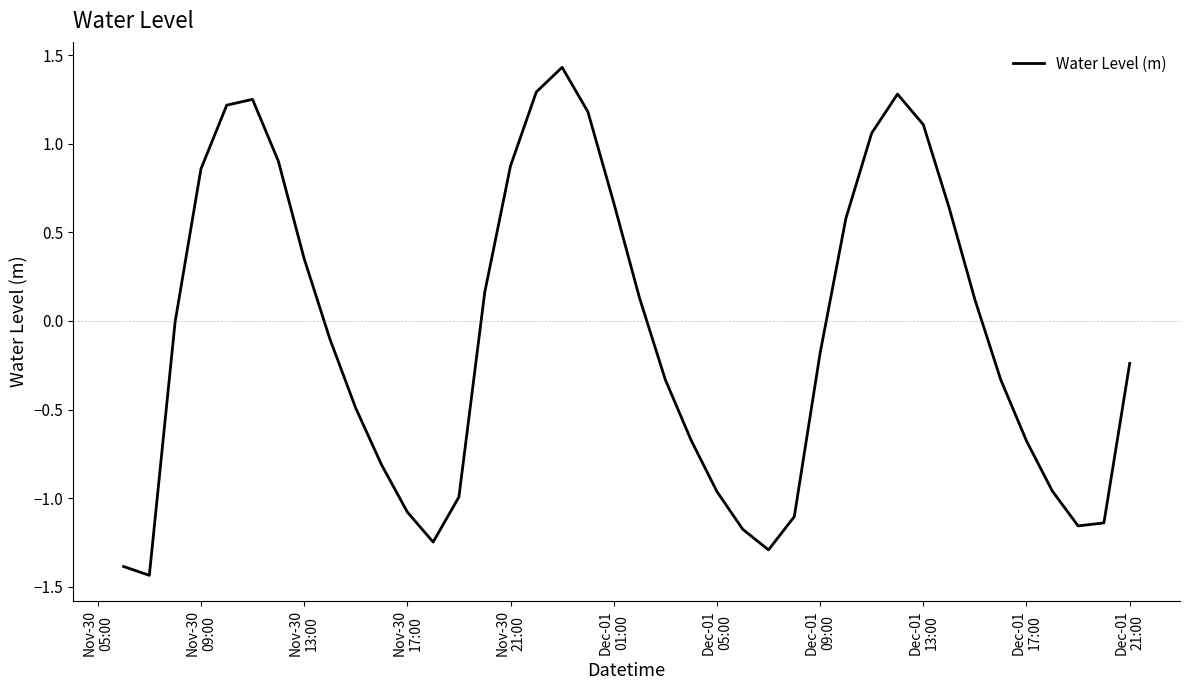

What is the difference between the maximum and minimum values?

2.9